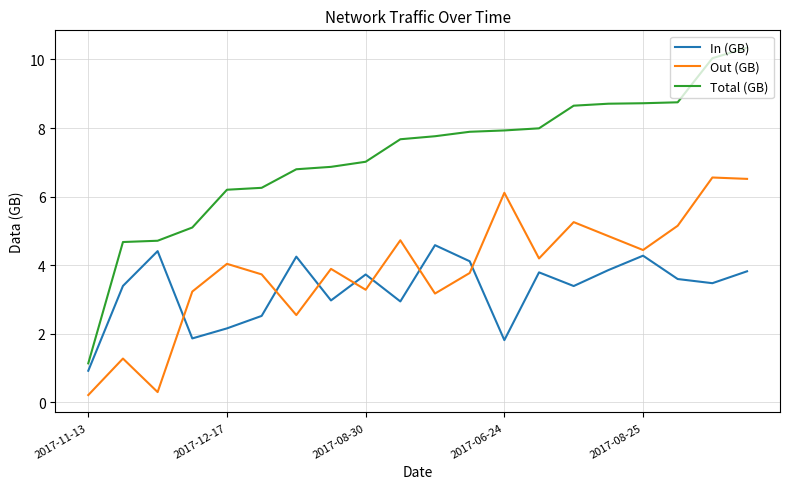

What is the maximum value for Out (GB)?

6.6